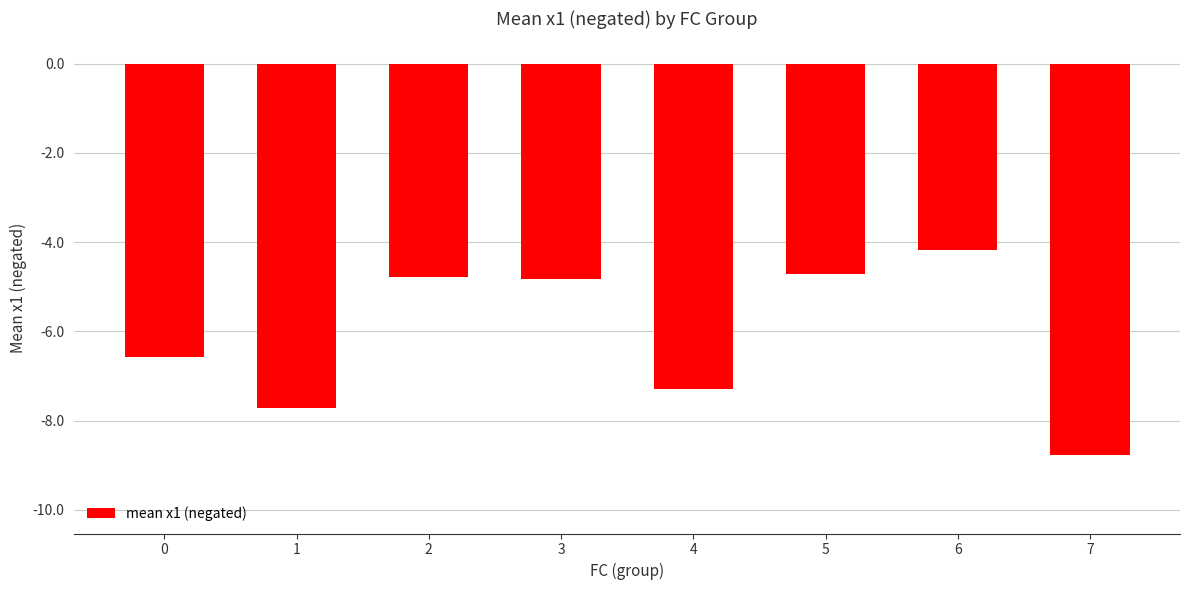

What is the smallest value displayed?

-8.8